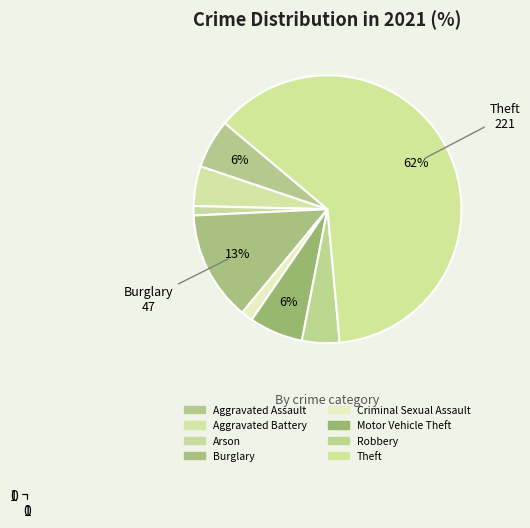

To the nearest percent, what percentage of the pie is Criminal Sexual Assault?

1%